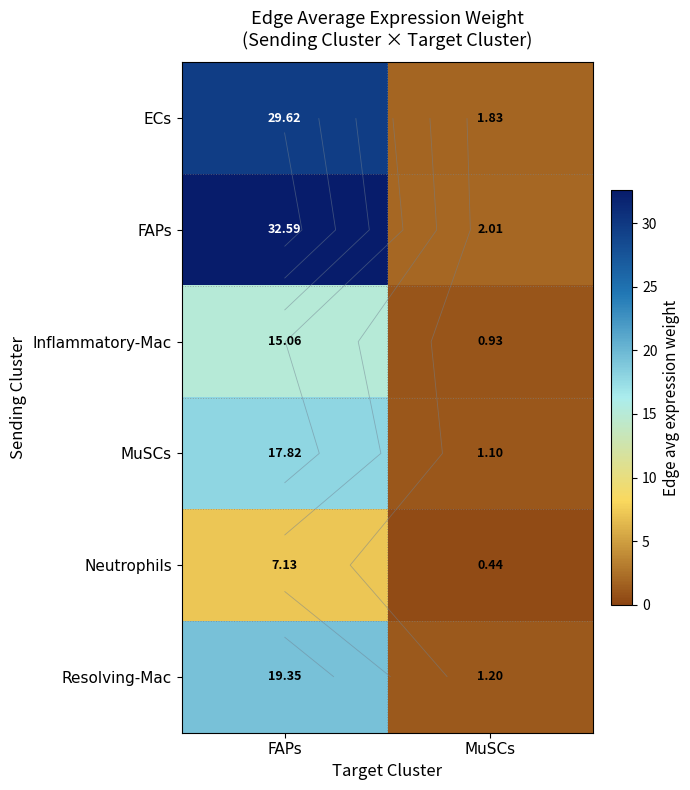

What is the sum of the ECs values at FAPs and MuSCs?

31.4